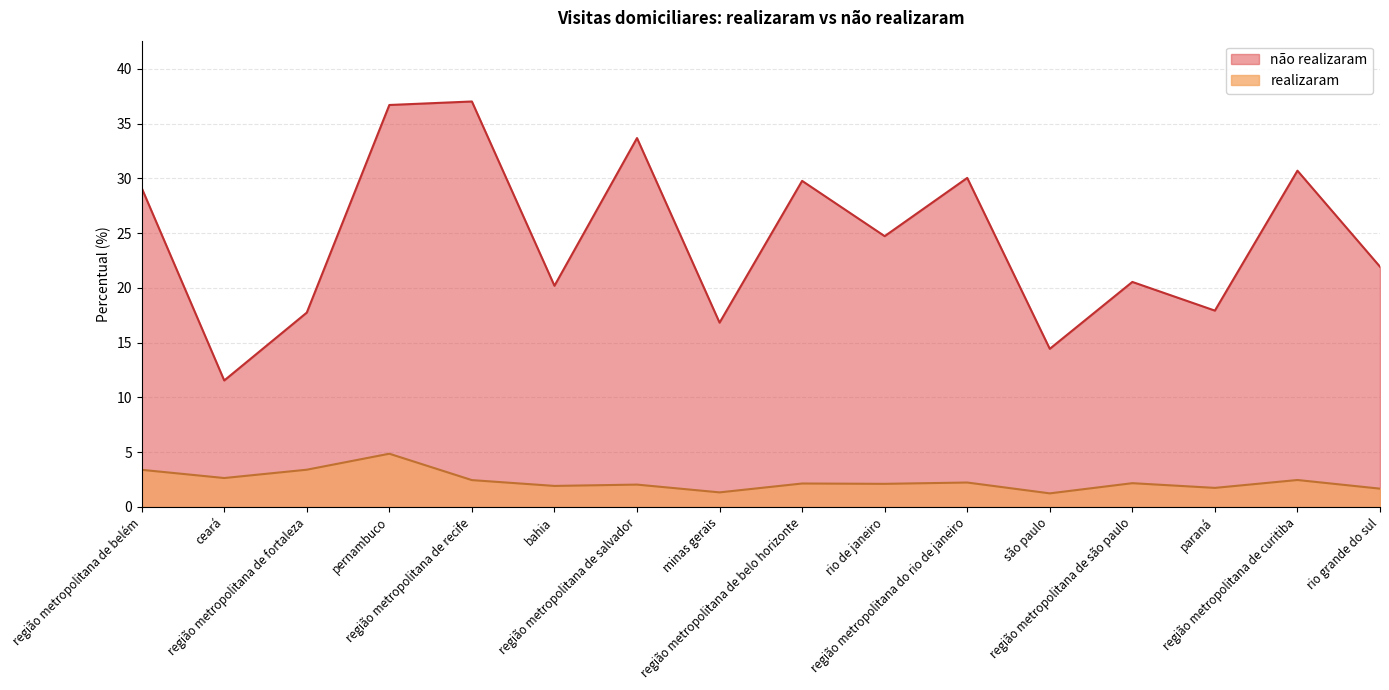

How many values in the realizaram series are below 2?

5